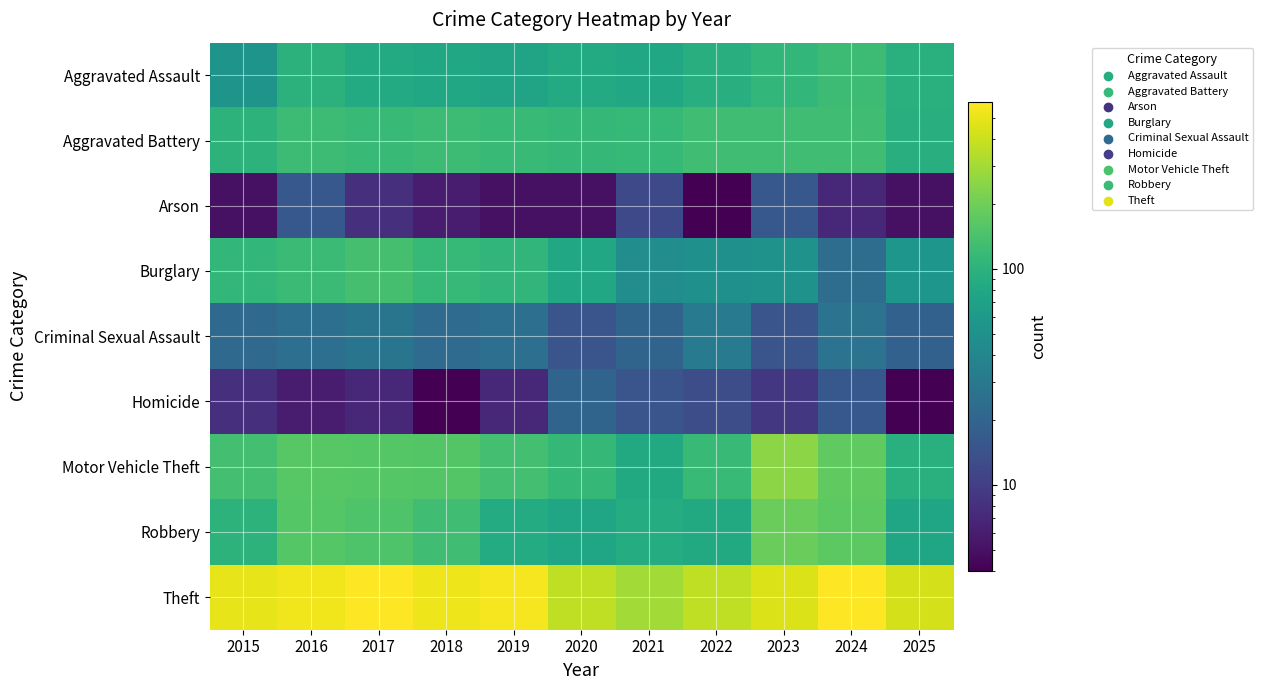

Reading left to right, list all the values displayed in this chart.

Aggravated Assault: 2015=53	2016=100	2017=85	2018=79	2019=74	2020=85	2021=79	2022=93	2023=109	2024=123	2025=95
Aggravated Battery: 2015=102	2016=124	2017=117	2018=122	2019=119	2020=112	2021=114	2022=128	2023=128	2024=129	2025=93
Arson: 2015=5	2016=16	2017=8	2018=6	2019=5	2020=5	2021=12	2022=4	2023=16	2024=7	2025=5
Burglary: 2015=109	2016=120	2017=135	2018=114	2019=107	2020=80	2021=46	2022=49	2023=51	2024=24	2025=55
Criminal Sexual Assault: 2015=22	2016=25	2017=28	2018=23	2019=25	2020=15	2021=20	2022=31	2023=15	2024=27	2025=19
Homicide: 2015=8	2016=6	2017=7	2018=4	2019=7	2020=20	2021=15	2022=13	2023=9	2024=16	2025=4
Motor Vehicle Theft: 2015=133	2016=163	2017=158	2018=157	2019=132	2020=112	2021=83	2022=119	2023=249	2024=174	2025=96
Robbery: 2015=101	2016=158	2017=149	2018=129	2019=87	2020=76	2021=88	2022=83	2023=189	2024=169	2025=75
Theft: 2015=492	2016=534	2017=593	2018=521	2019=558	2020=369	2021=298	2022=367	2023=458	2024=582	2025=429